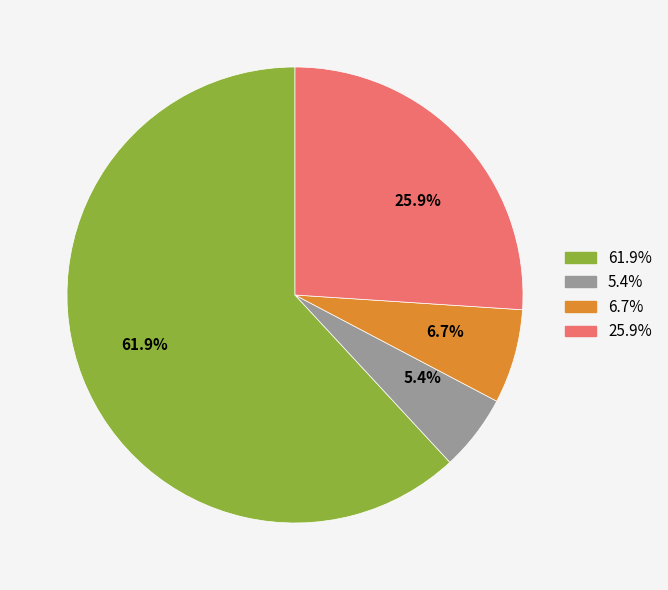

Is it true that 63/25/38 MVA 110/10/10 kV (vn_mv=10) is 12% of the pie?

False